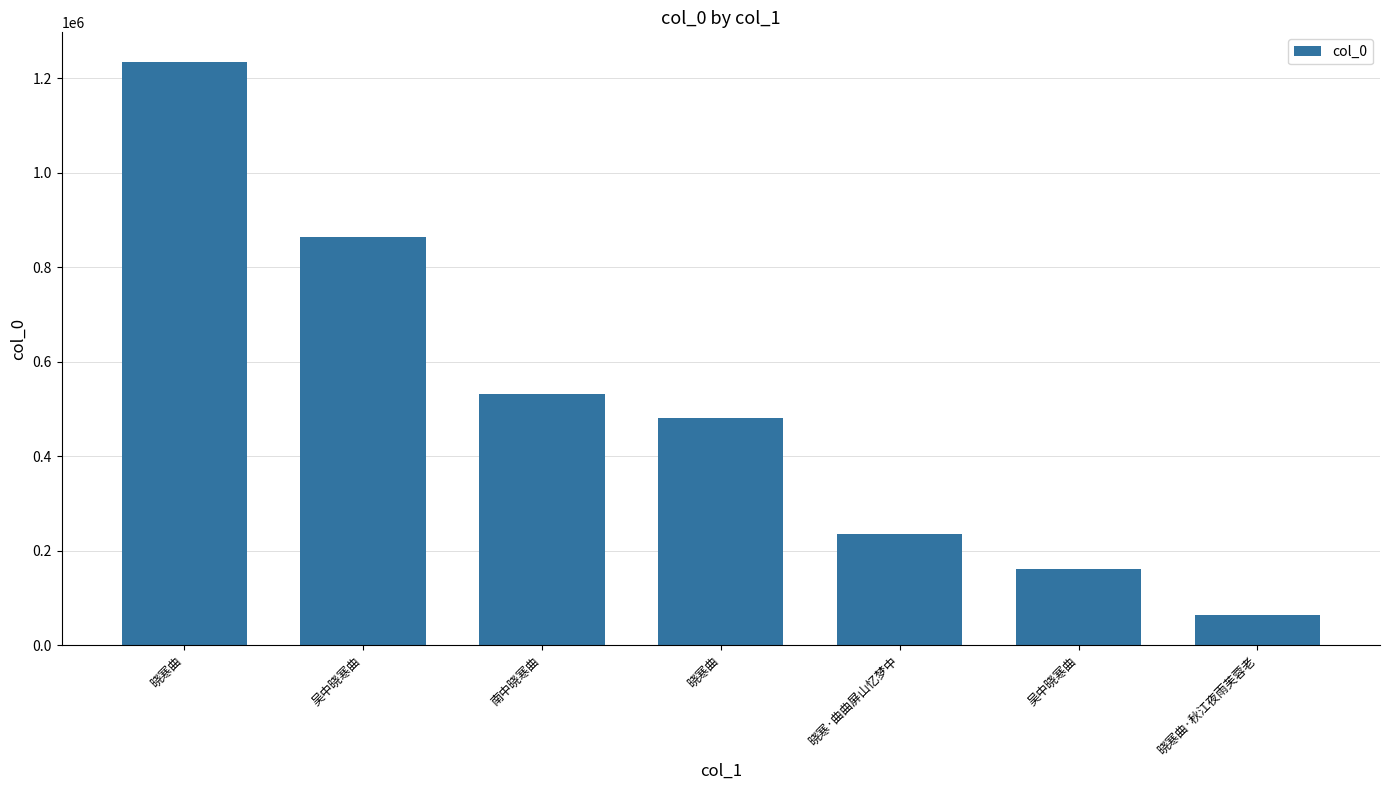

Reading left to right, list all the values displayed in this chart.

晓寒曲=1234940	吴中晓寒曲=864485	南中晓寒曲=530730	晓寒曲=481226	晓寒·曲曲屏山忆梦中=234276	吴中晓寒曲=161940	晓寒曲·秋江夜雨芙蓉老=63385